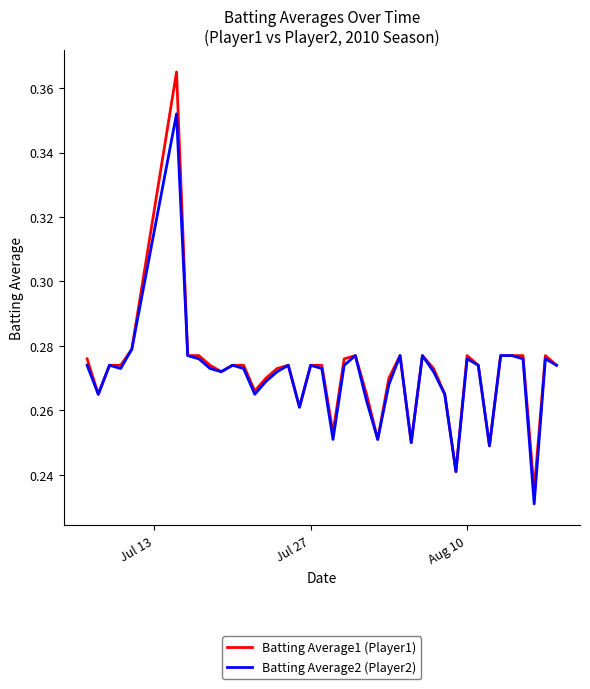

Which series has the widest spread of values?

Batting Average1 (Player1)